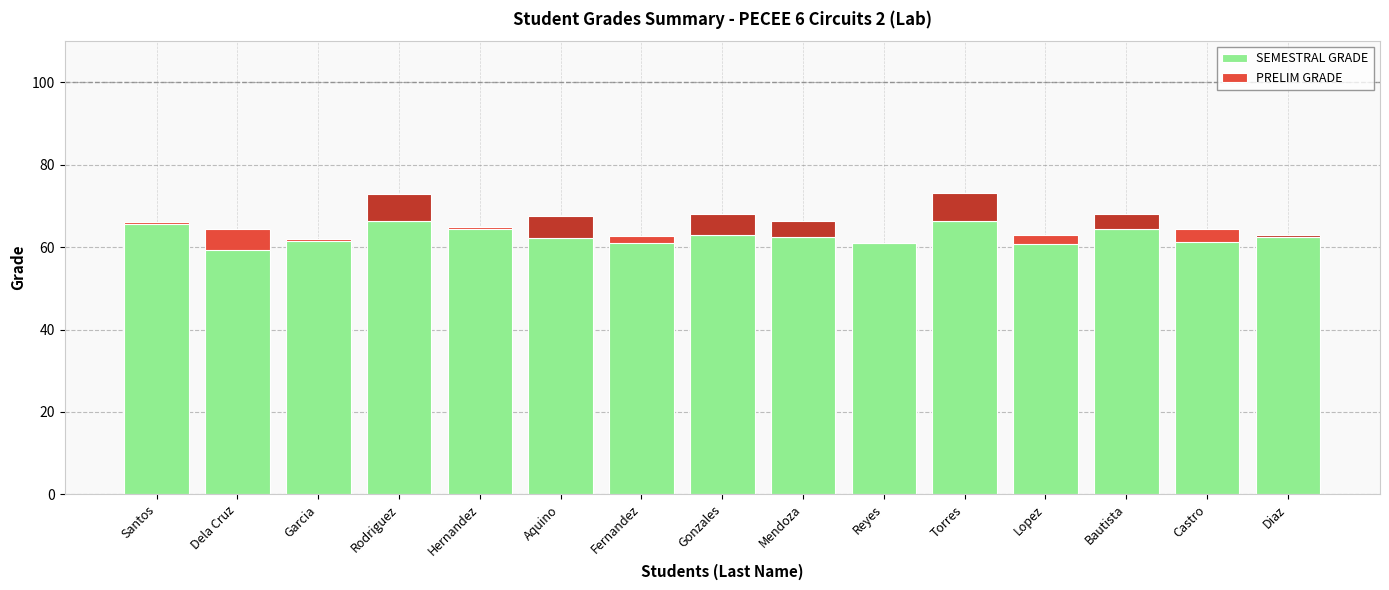

Read the SEMESTRAL GRADE value at Gonzales.

63.0